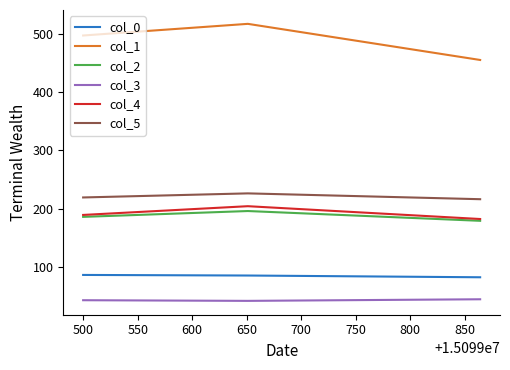

What is the difference between the maximum and minimum values in the col_0 series?

4.0